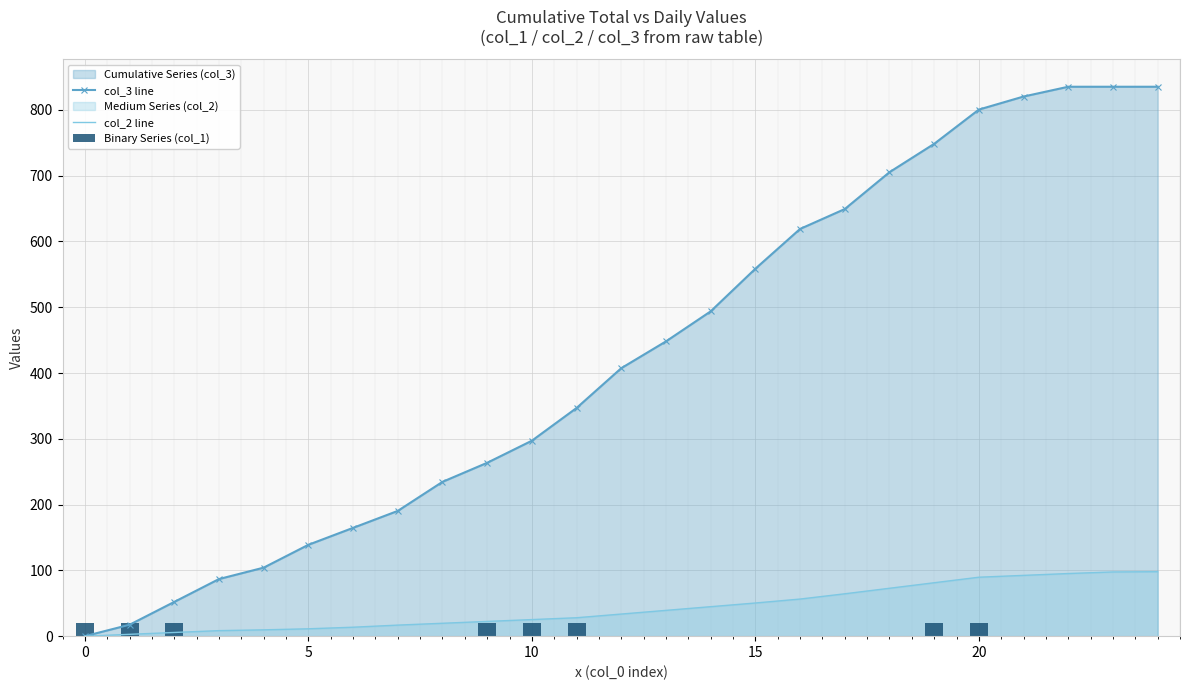

What is the maximum value for col_2 line?

98.0